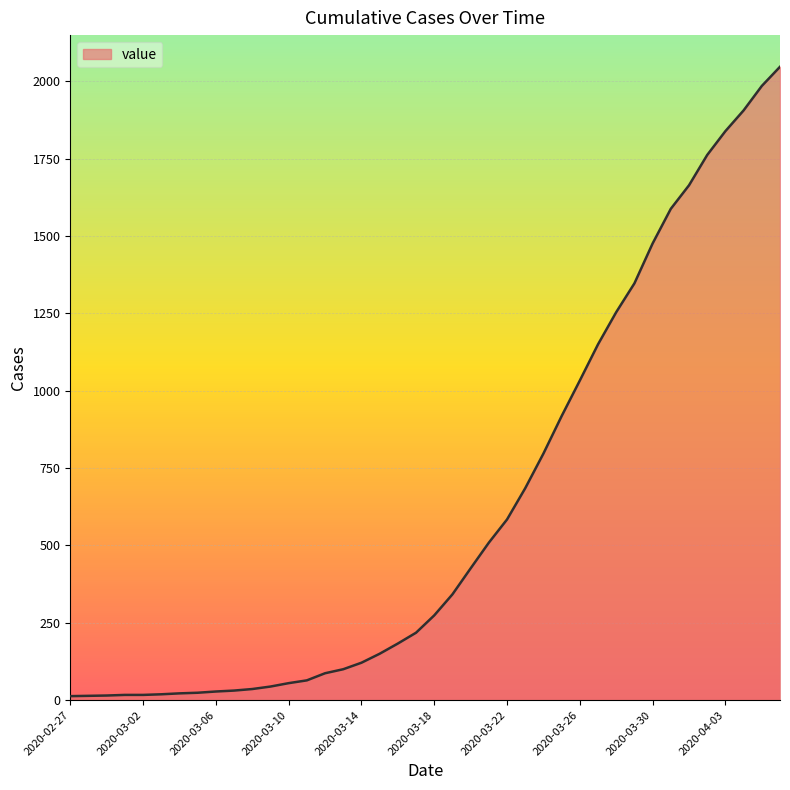

What is the maximum value shown in the chart?

2047